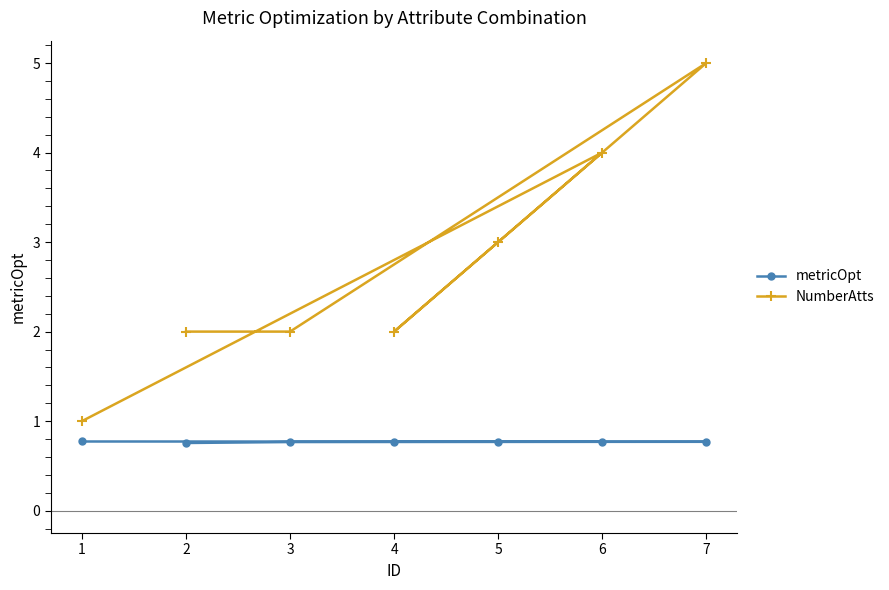

List the labels in order of NumberAtts value, largest first.

7, 6, 5, 4, 3, 2, 1